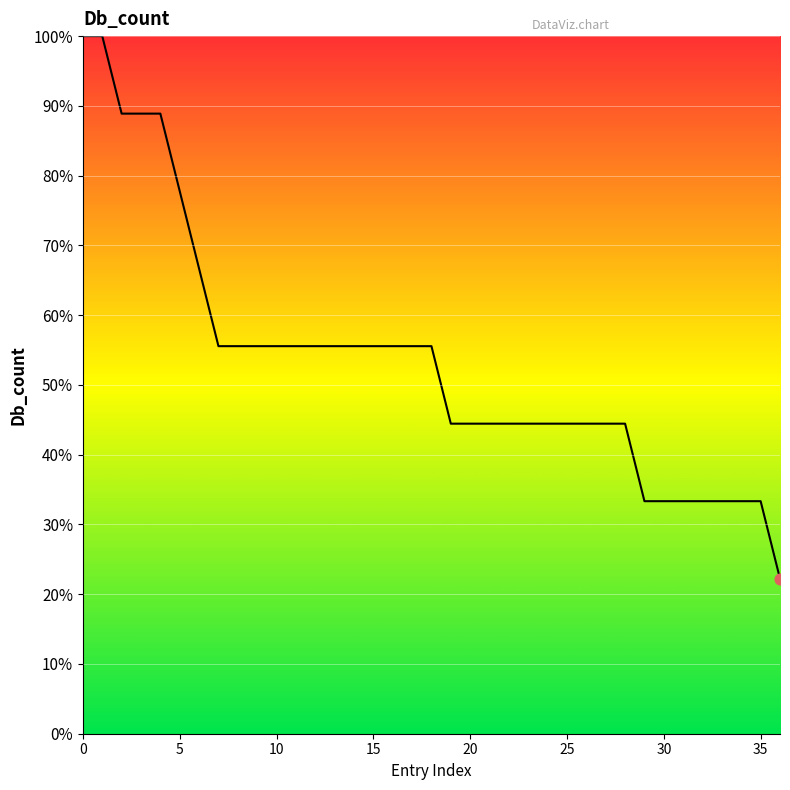

What is the maximum value shown in the chart?

100.0